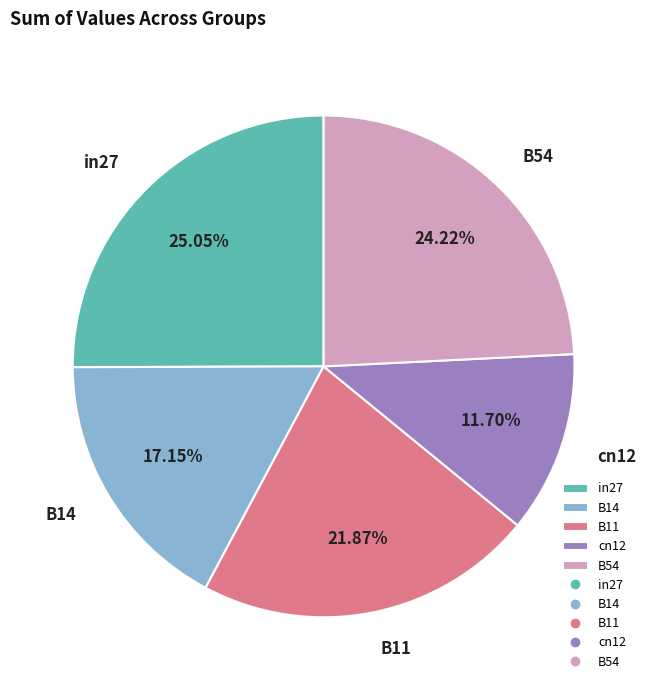

Which slice is the smallest?

cn12